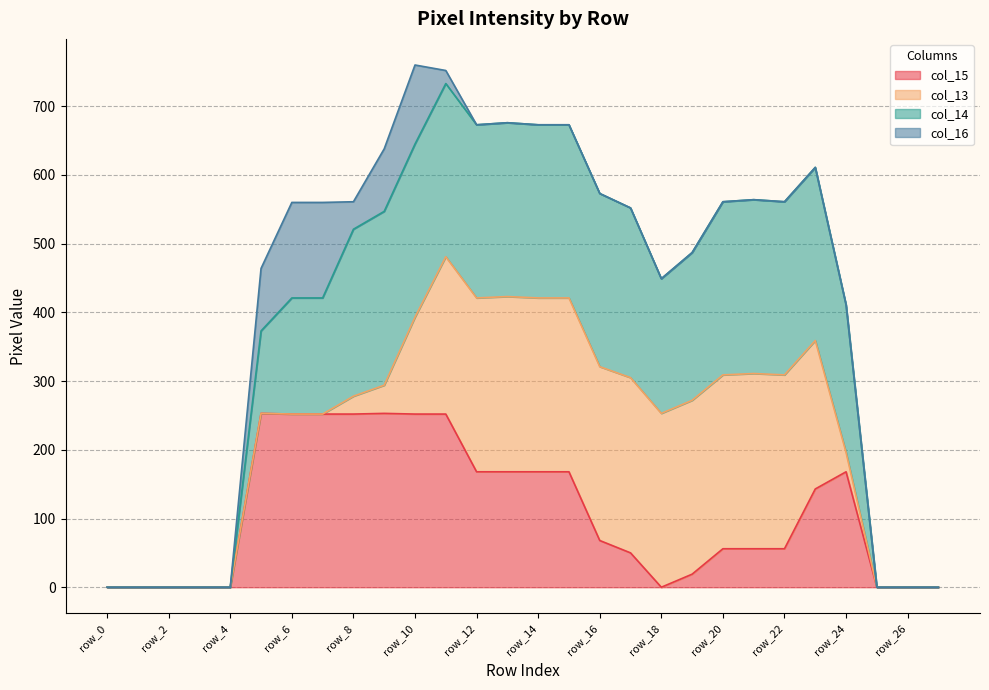

Where is the first local maximum for col_14?

row_11